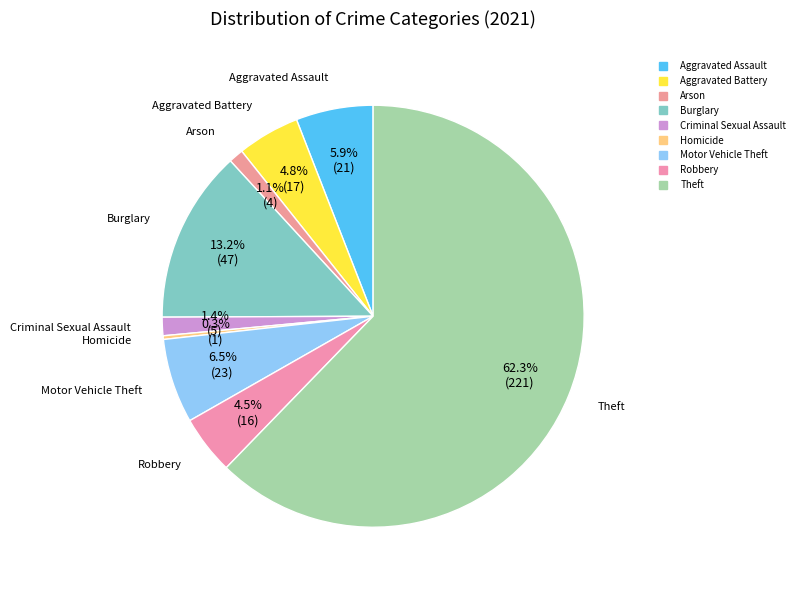

Is there any slice that represents more than half of the pie?

Yes